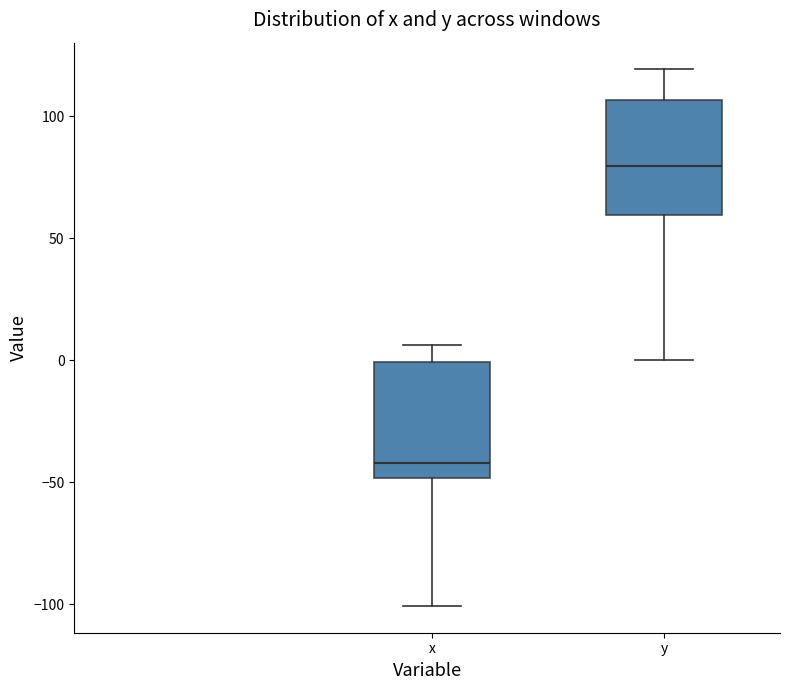

Reading left to right, transcribe this box plot: for each box, give where its median line is, the range the box spans, and where its two whiskers end, as read against the y-axis. The values are not printed on the chart, so give them approximately, as read against the axis.

x: median -40, box -50 to 0, whiskers -100 to 5
y: median 80, box 60 to 105, whiskers 0 to 120